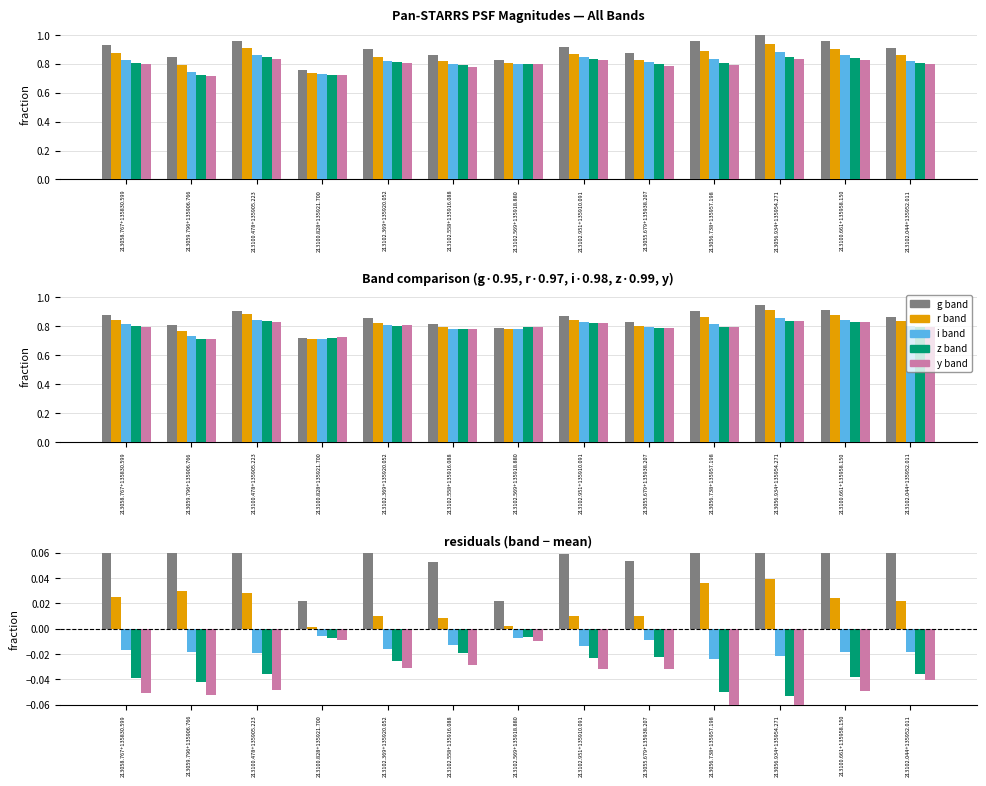

Is the value of g band at 213056.934+135954.271 greater than the value of r band at 213059.796+135906.766?

Yes